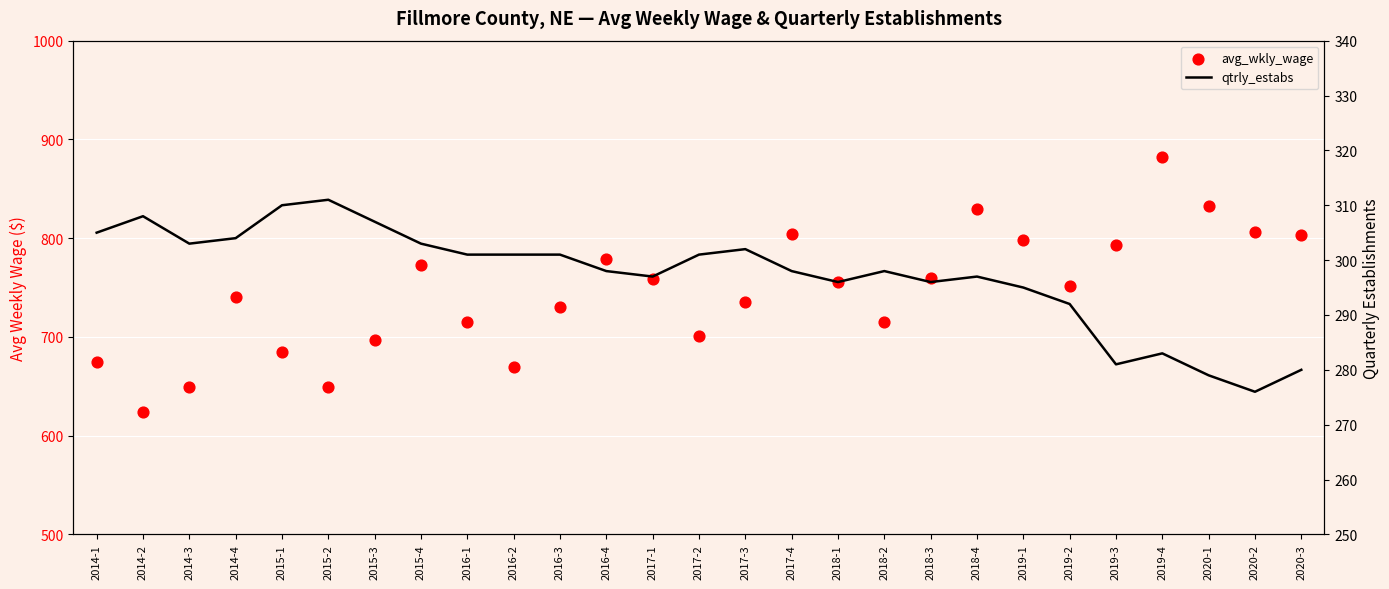

What are all the series names shown in the legend?

avg_wkly_wage, qtrly_estabs